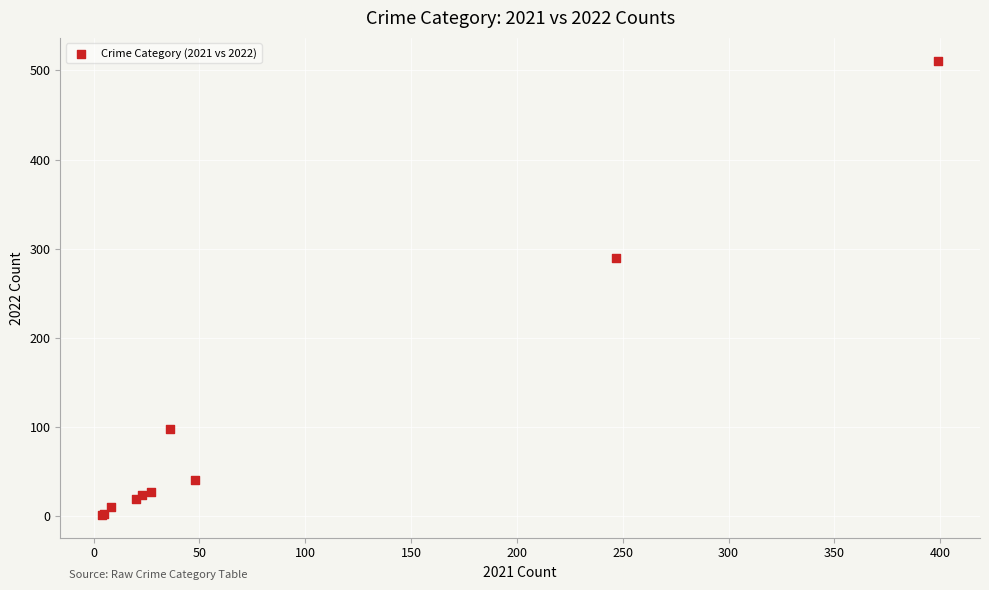

What Y value in the scatter plot is closest to 256?

290